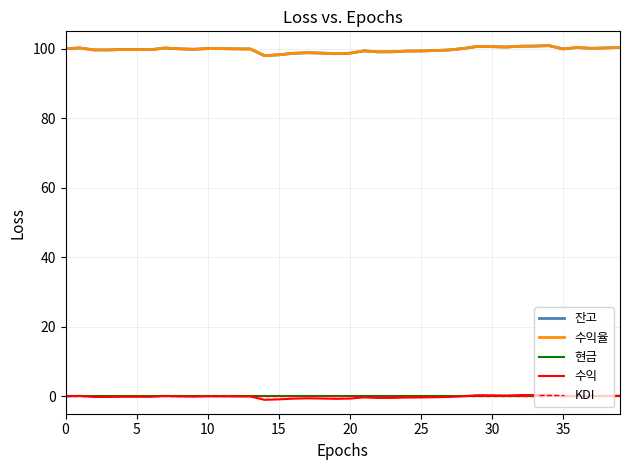

Does the chart display data point markers on the line(s)?

No